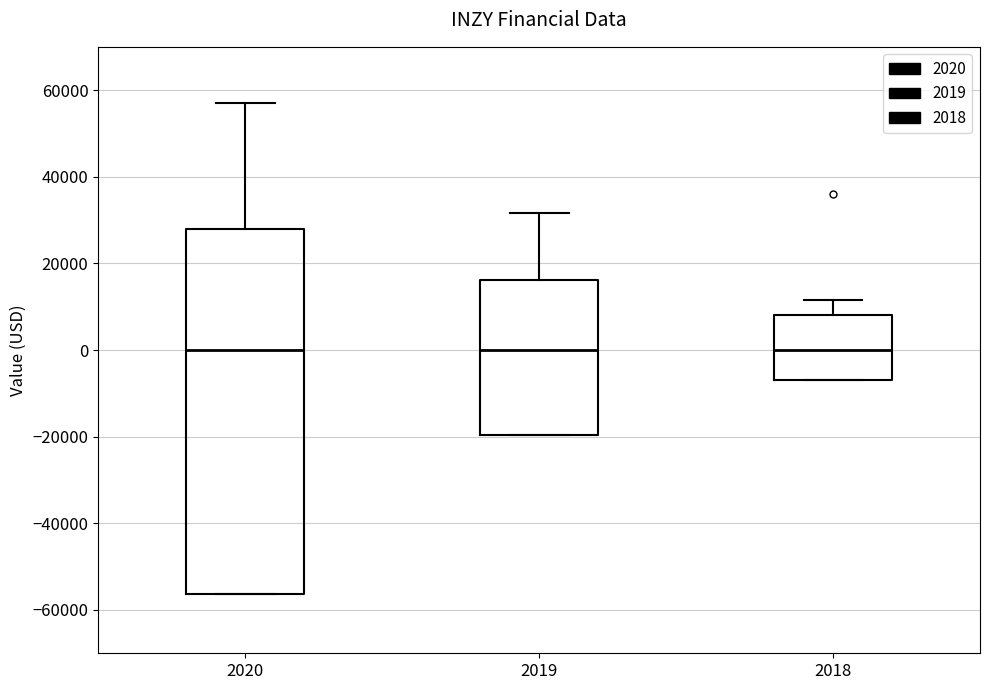

Reading left to right, transcribe this box plot: for each box, give where its median line is, the range the box spans, and where its two whiskers end, as read against the y-axis. The values are not printed on the chart, so give them approximately, as read against the axis.

2020: median 0, box -56000 to 28000, whiskers -56000 to 58000
2019: median 0, box -20000 to 16000, whiskers -20000 to 32000
2018: median 0, box -6000 to 8000, whiskers -6000 to 12000